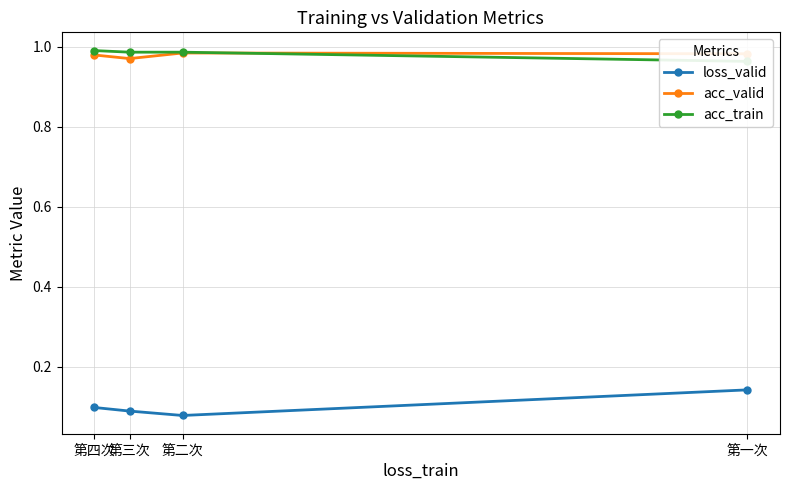

True or false: loss_valid and acc_valid intersect in this chart.

False